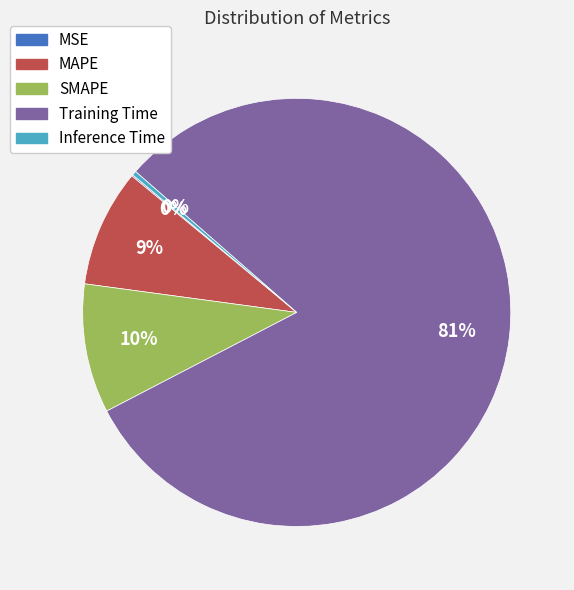

Between Training Time and MAPE, which is larger?

Training Time